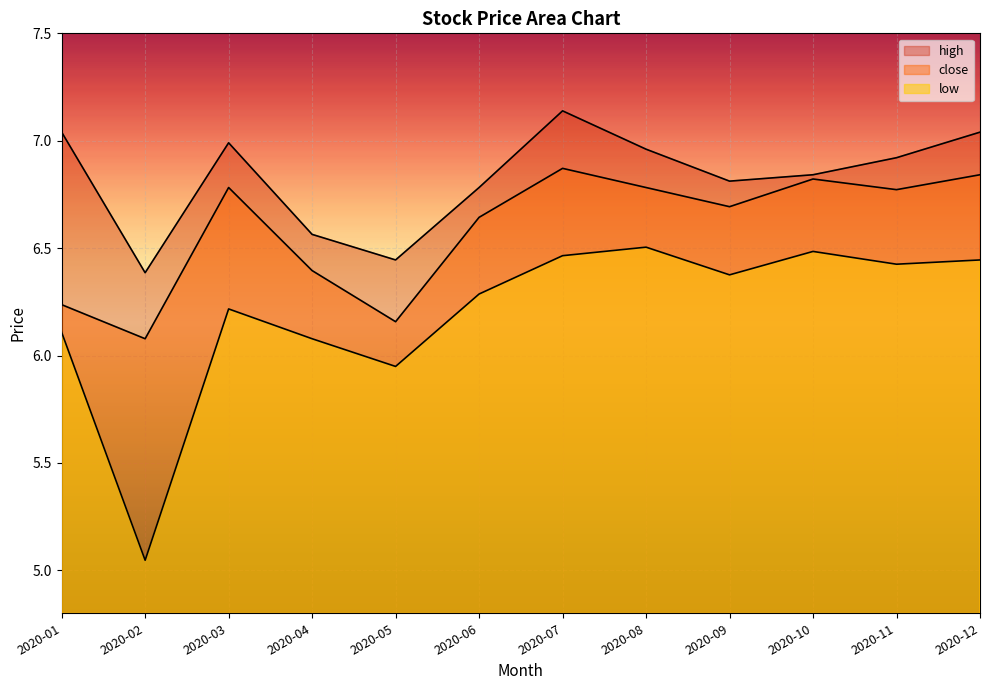

What is the difference between the second highest and second lowest values in the high series?

0.6